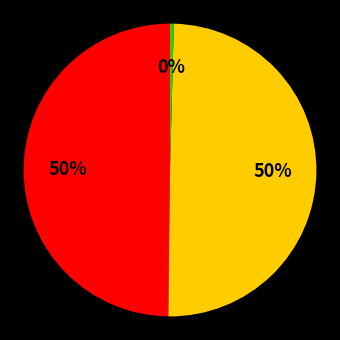

To the nearest percent, what is the average slice percentage?

33%